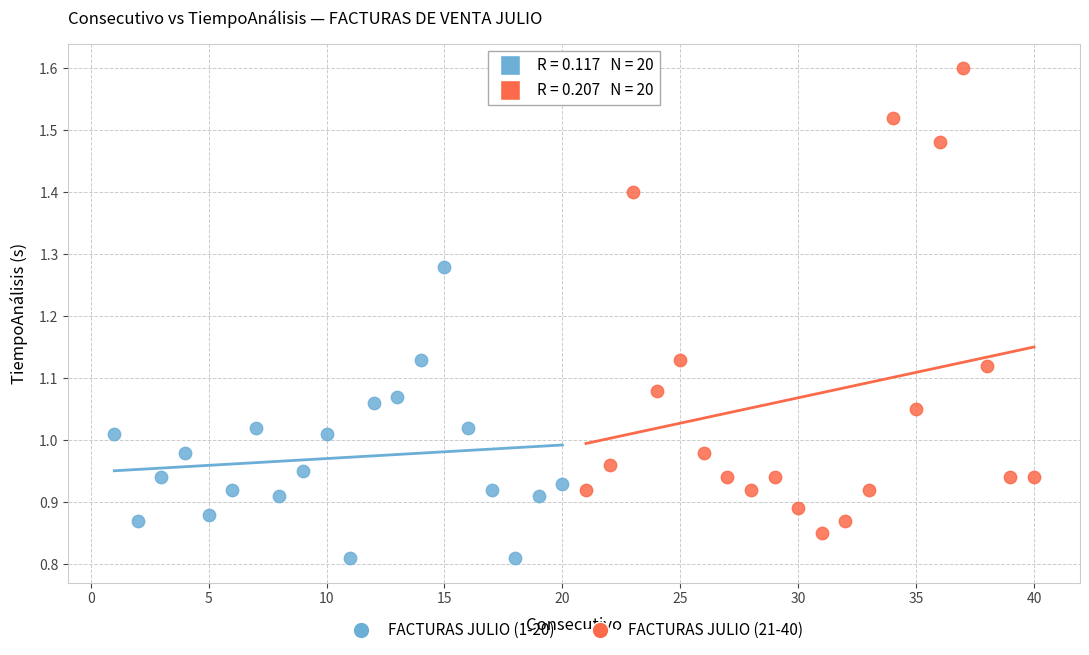

Which series contains the lowest Y value?

FACTURAS JULIO (1-20)